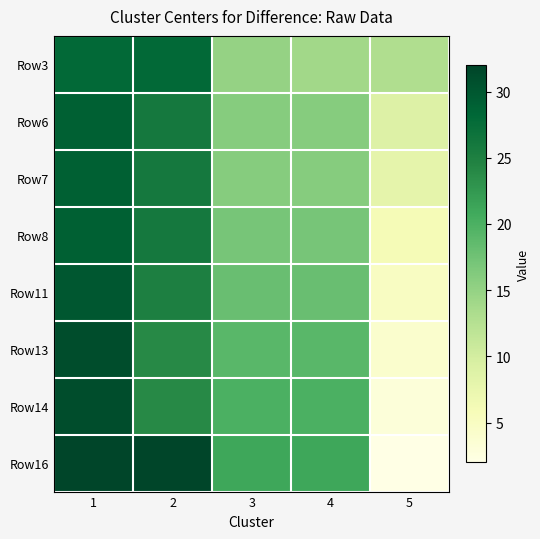

What is the total value across all series at 5?

50